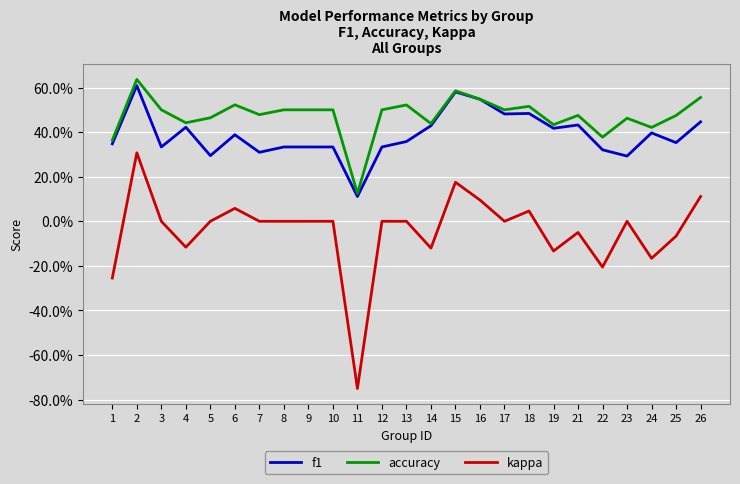

How many accuracy values are between 0 and 1?

25